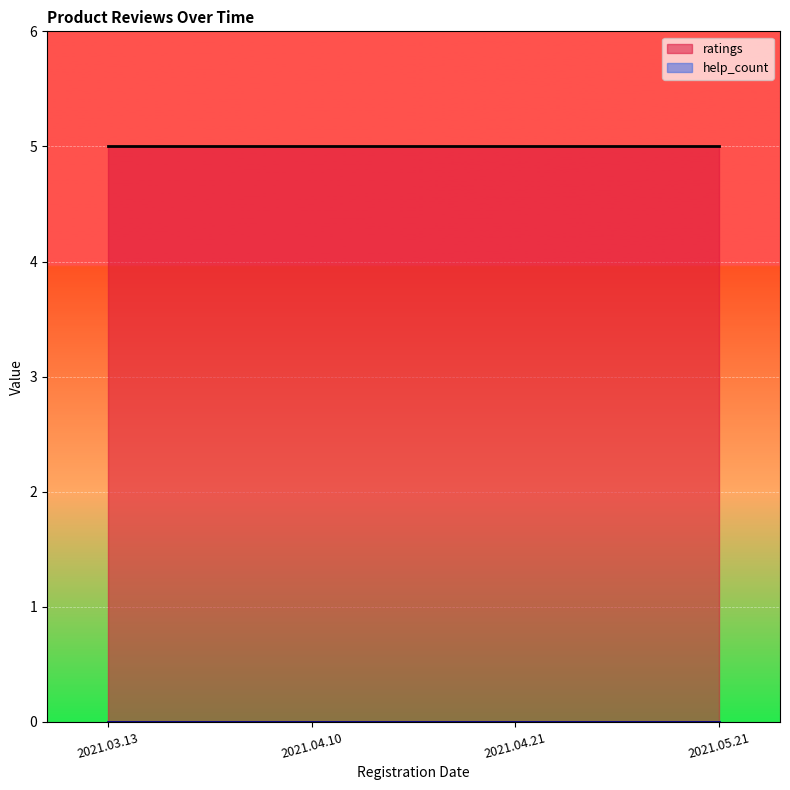

Which series has the largest range (max minus min)?

ratings